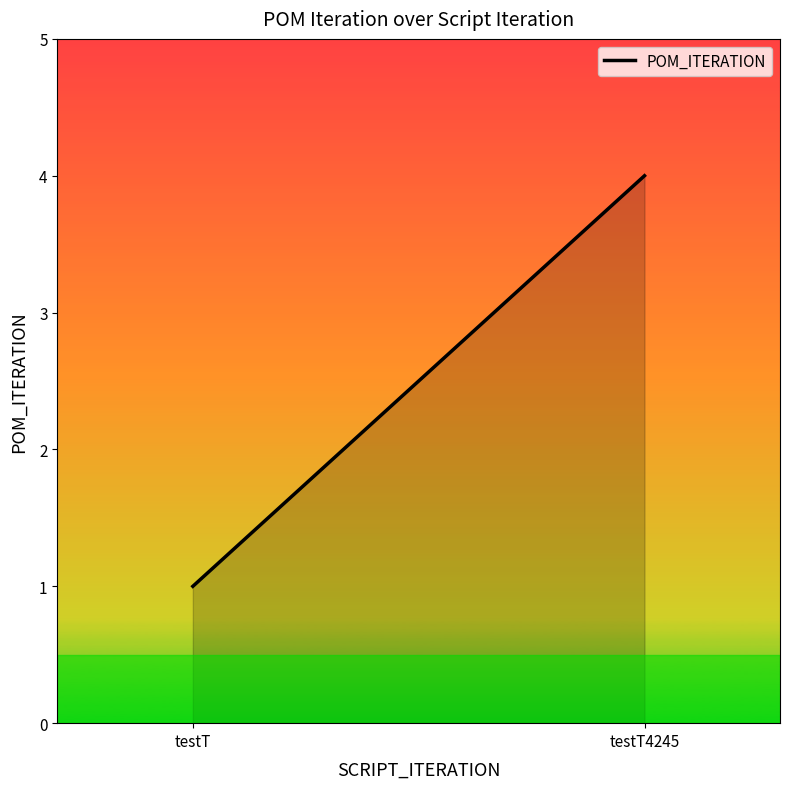

Is it true that the value at testT is 1?

True